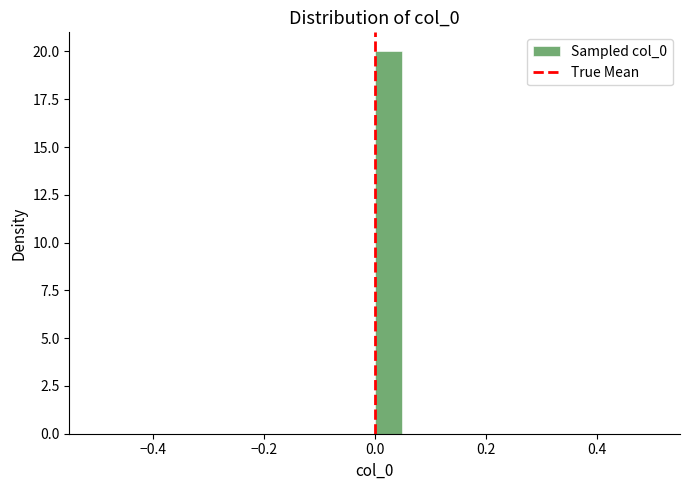

Around what value on the x-axis is the tallest bar? Give the approximate position of its centre, as read against the axis.

0.02